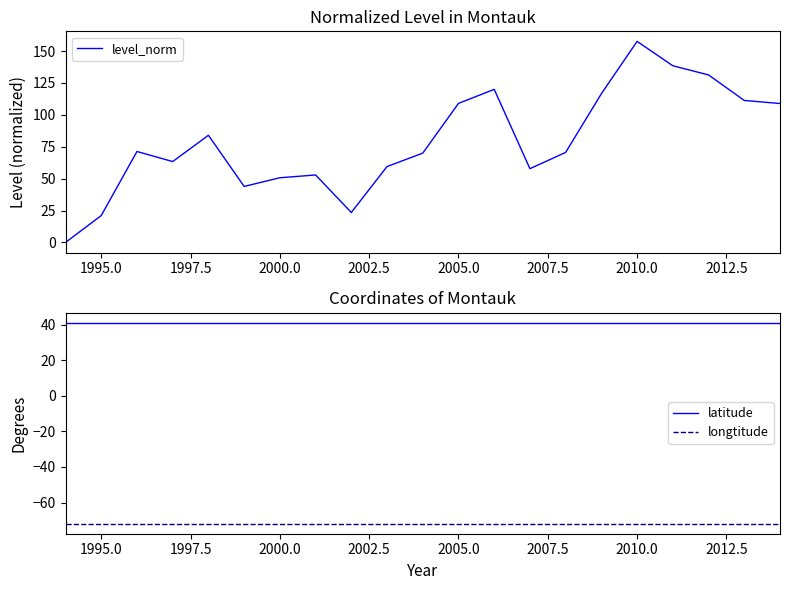

What is the maximum value for level_norm?

157.6